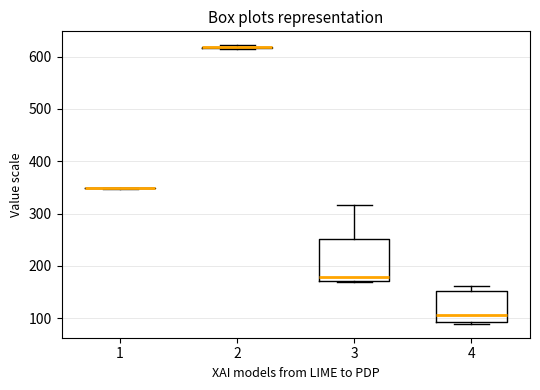

Reading left to right, transcribe this box plot: for each box, give where its median line is, the range the box spans, and where its two whiskers end, as read against the y-axis. The values are not printed on the chart, so give them approximately, as read against the axis.

1: box collapsed to a line at 350, whiskers 350 to 350
2: box collapsed to a line at 620, whiskers 610 to 620
3: median 180, box 170 to 250, whiskers 170 (just below the box's lower edge) to 320
4: median 110, box 90 to 150, whiskers 90 (just below the box's lower edge) to 160